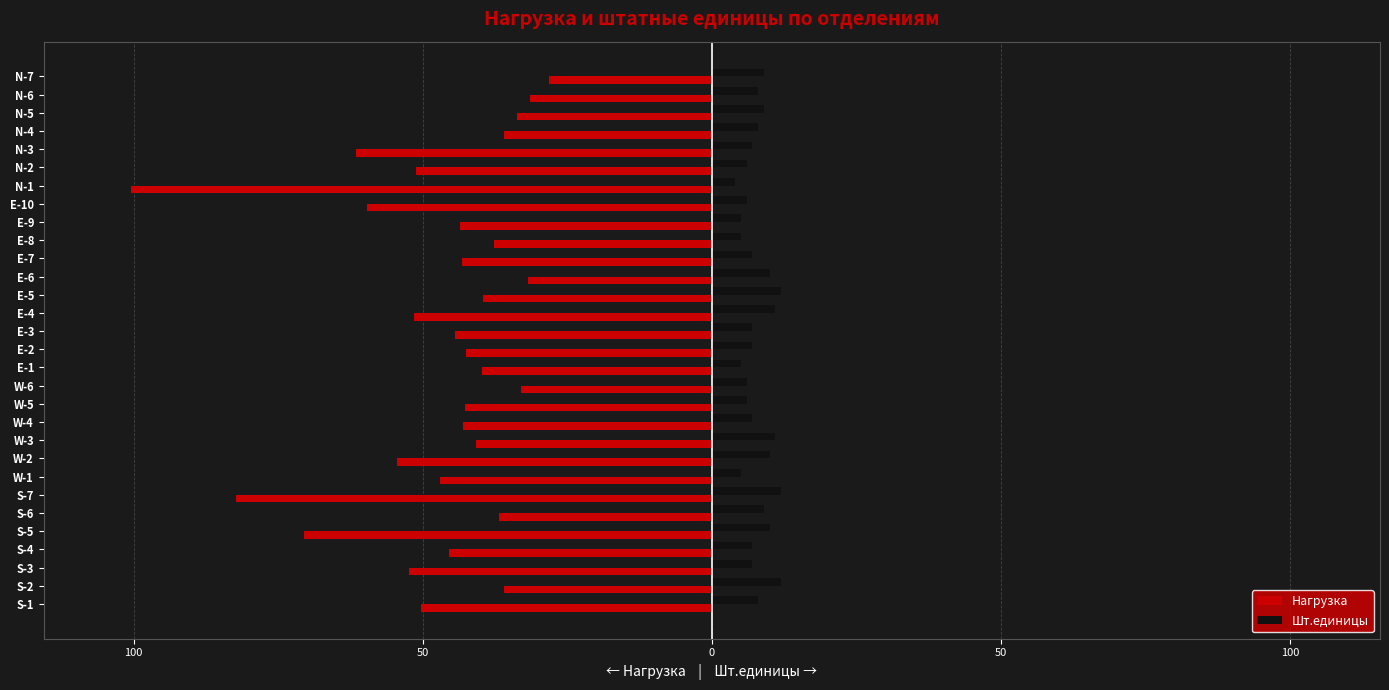

How many Шт.единицы values are between 6 and 10?

20